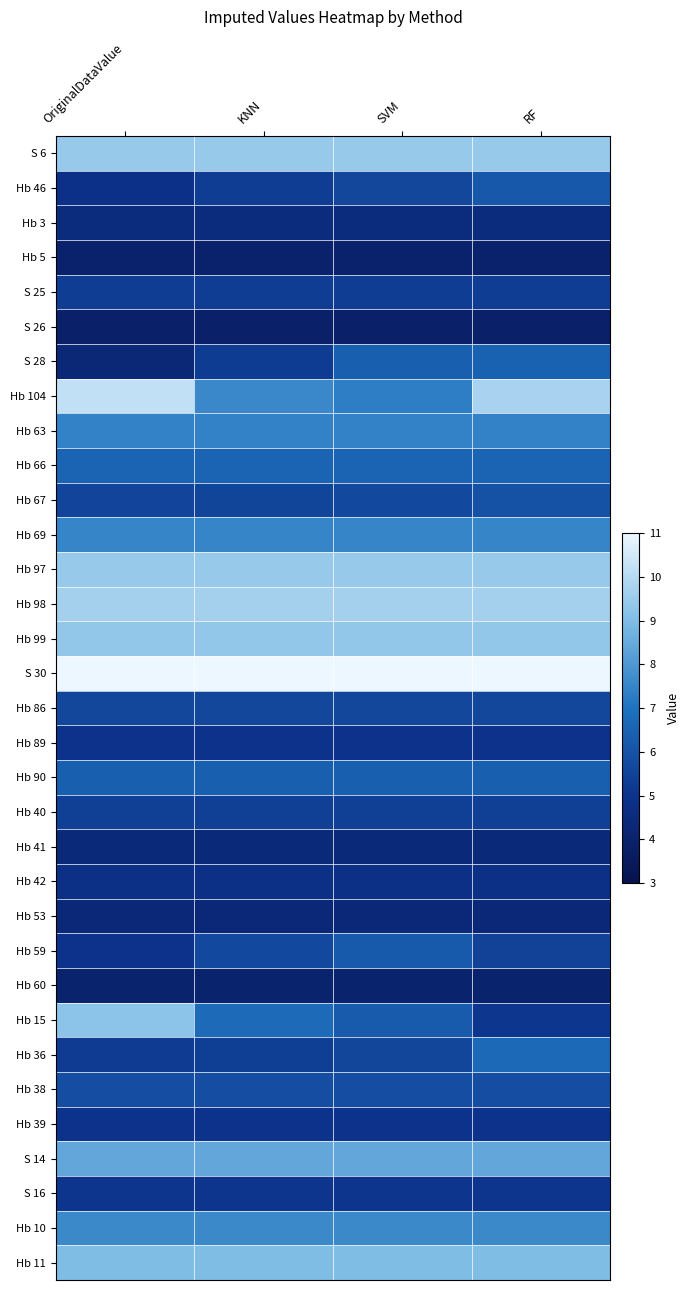

Reading left to right, transcribe all the data shown in this chart.

S 6: OriginalDataValue=9.4	KNN=9.4	SVM=9.4	RF=9.4
Hb 46: OriginalDataValue=4.9	KNN=5.3	SVM=5.6	RF=6.2
Hb 3: OriginalDataValue=4.5	KNN=4.5	SVM=4.5	RF=4.5
Hb 5: OriginalDataValue=4.0	KNN=4.0	SVM=4.0	RF=4.0
S 25: OriginalDataValue=5.3	KNN=5.3	SVM=5.3	RF=5.3
S 26: OriginalDataValue=4.0	KNN=4.0	SVM=4.0	RF=4.0
S 28: OriginalDataValue=4.3	KNN=5.3	SVM=6.4	RF=6.5
Hb 104: OriginalDataValue=10.2	KNN=7.6	SVM=7.3	RF=9.7
Hb 63: OriginalDataValue=7.4	KNN=7.4	SVM=7.4	RF=7.4
Hb 66: OriginalDataValue=6.6	KNN=6.6	SVM=6.6	RF=6.6
Hb 67: OriginalDataValue=5.5	KNN=5.6	SVM=5.7	RF=6.0
Hb 69: OriginalDataValue=7.5	KNN=7.5	SVM=7.5	RF=7.5
Hb 97: OriginalDataValue=9.4	KNN=9.4	SVM=9.4	RF=9.4
Hb 98: OriginalDataValue=9.7	KNN=9.7	SVM=9.7	RF=9.7
Hb 99: OriginalDataValue=9.3	KNN=9.3	SVM=9.3	RF=9.3
S 30: OriginalDataValue=11.0	KNN=11.0	SVM=11.0	RF=11.0
Hb 86: OriginalDataValue=5.6	KNN=5.6	SVM=5.6	RF=5.6
Hb 89: OriginalDataValue=5.0	KNN=5.0	SVM=5.0	RF=5.0
Hb 90: OriginalDataValue=6.4	KNN=6.4	SVM=6.4	RF=6.4
Hb 40: OriginalDataValue=5.4	KNN=5.4	SVM=5.4	RF=5.4
Hb 41: OriginalDataValue=4.4	KNN=4.4	SVM=4.4	RF=4.4
Hb 42: OriginalDataValue=4.8	KNN=4.8	SVM=4.8	RF=4.8
Hb 53: OriginalDataValue=4.4	KNN=4.4	SVM=4.4	RF=4.4
Hb 59: OriginalDataValue=5.0	KNN=5.7	SVM=6.2	RF=5.5
Hb 60: OriginalDataValue=4.0	KNN=4.0	SVM=4.0	RF=4.0
Hb 15: OriginalDataValue=9.2	KNN=6.7	SVM=6.3	RF=5.2
Hb 36: OriginalDataValue=5.3	KNN=5.3	SVM=5.6	RF=6.7
Hb 38: OriginalDataValue=5.8	KNN=5.8	SVM=5.8	RF=5.8
Hb 39: OriginalDataValue=5.0	KNN=5.0	SVM=5.0	RF=5.0
S 14: OriginalDataValue=8.4	KNN=8.4	SVM=8.4	RF=8.4
S 16: OriginalDataValue=5.1	KNN=5.1	SVM=5.1	RF=5.1
Hb 10: OriginalDataValue=7.6	KNN=7.6	SVM=7.6	RF=7.6
Hb 11: OriginalDataValue=9.0	KNN=9.0	SVM=9.0	RF=9.0